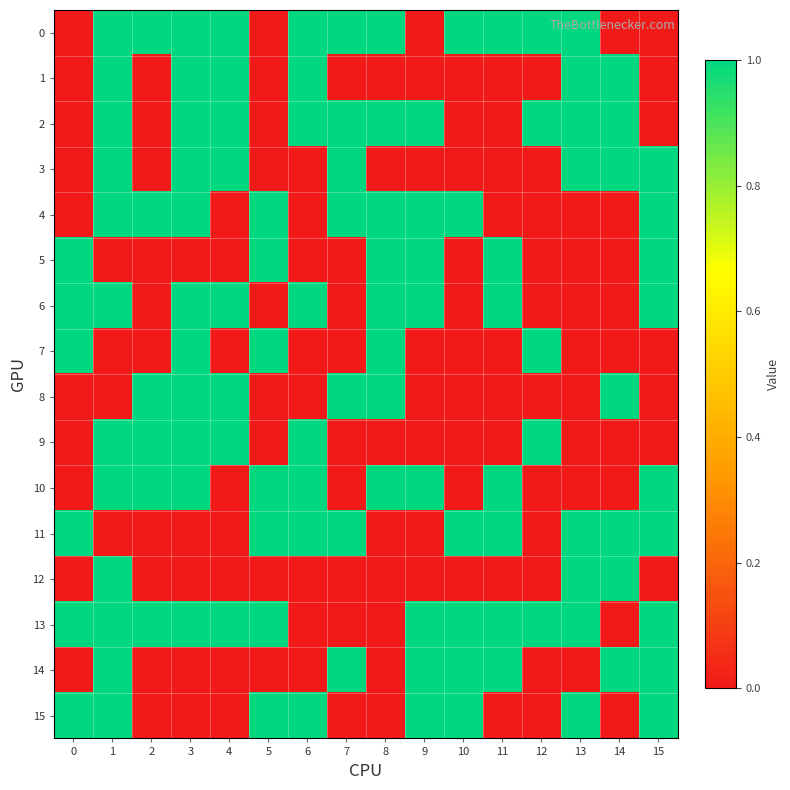

At 1, list the series in order from smallest to largest.

5, 7, 8, 11, 0, 1, 2, 3, 4, 6, 9, 10, 12, 13, 14, 15